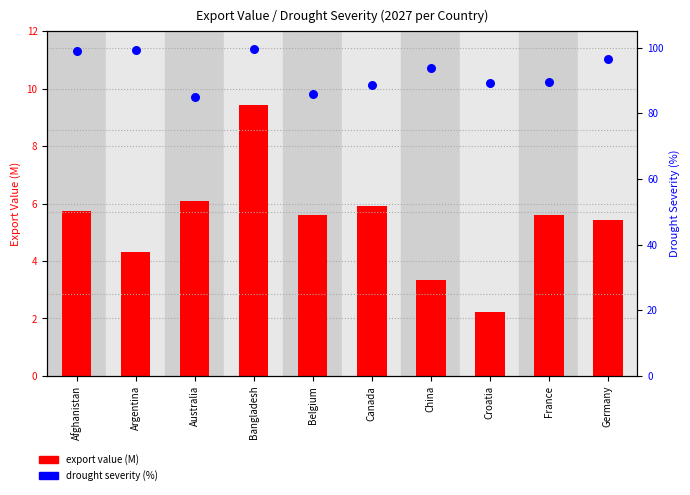

Which series has the widest spread of Y values?

drought severity (%)